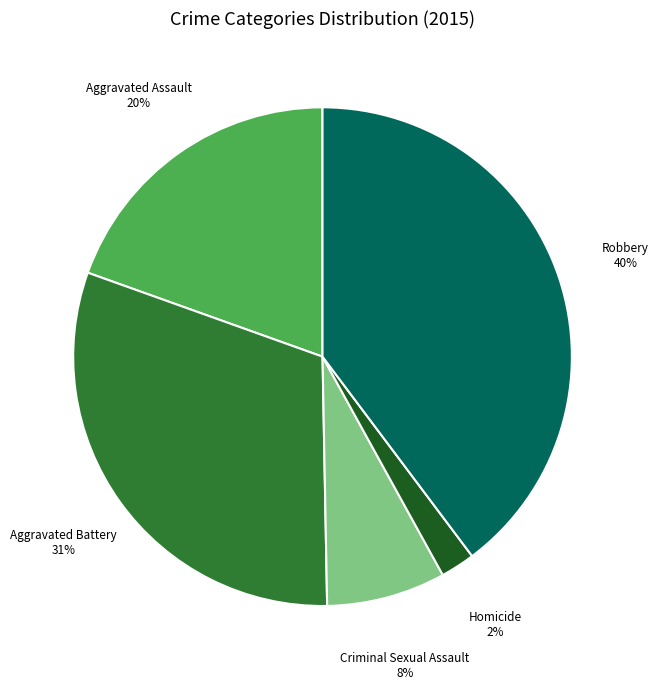

Does any single category account for the majority?

No